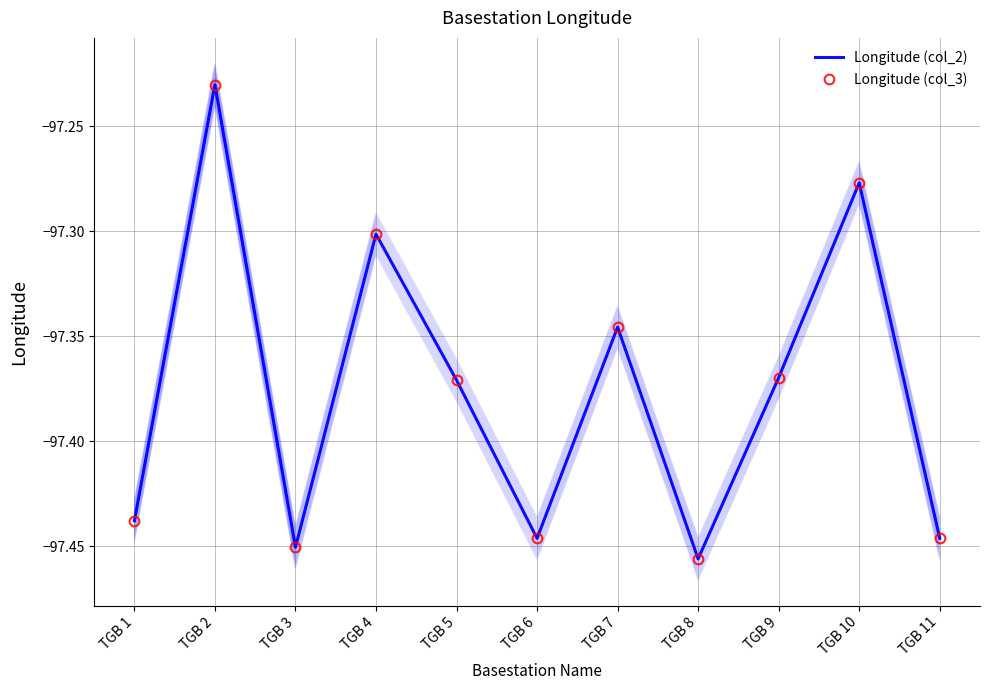

What is the greatest value displayed?

-97.2